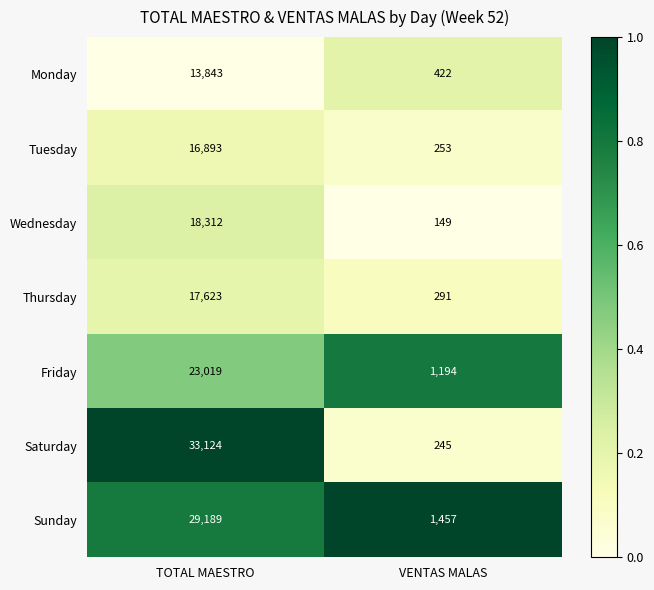

Between TOTAL MAESTRO and VENTAS MALAS, which series saw the biggest shift?

Saturday